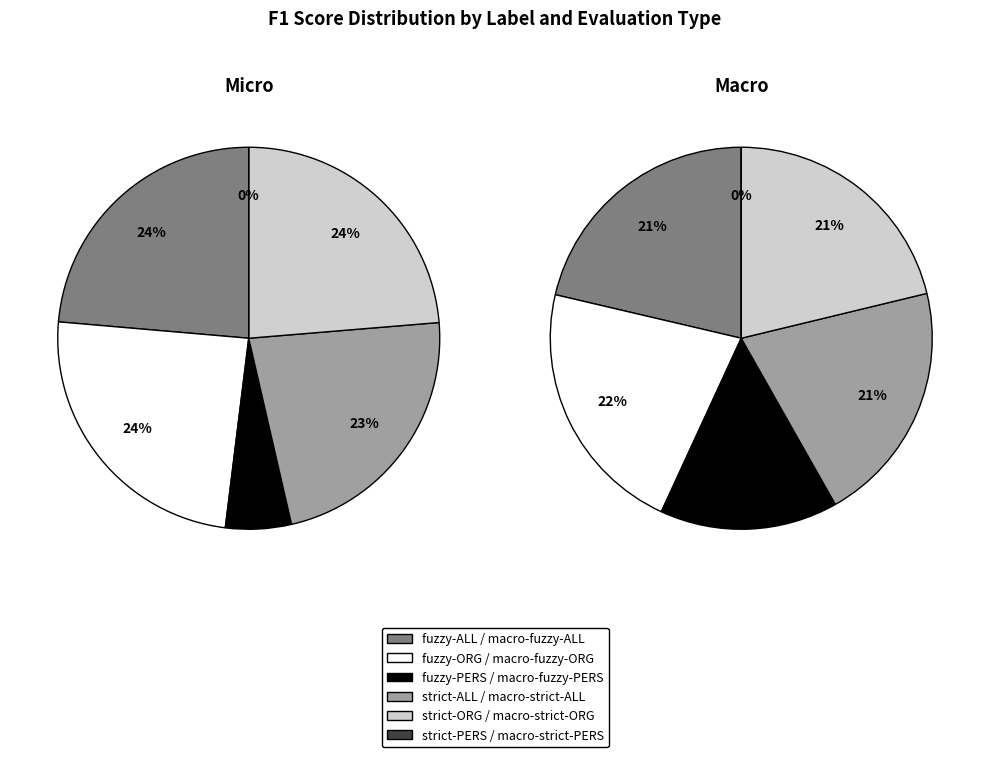

Count the number of slices in the pie.

6